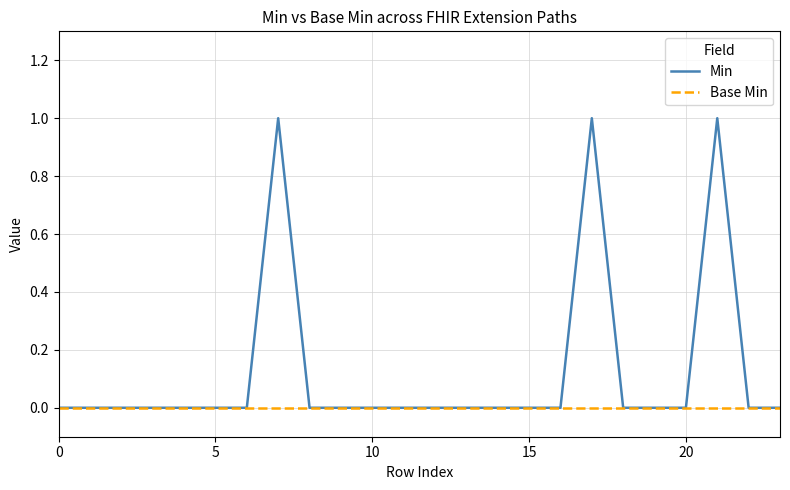

Which series has the largest range (max minus min)?

Min